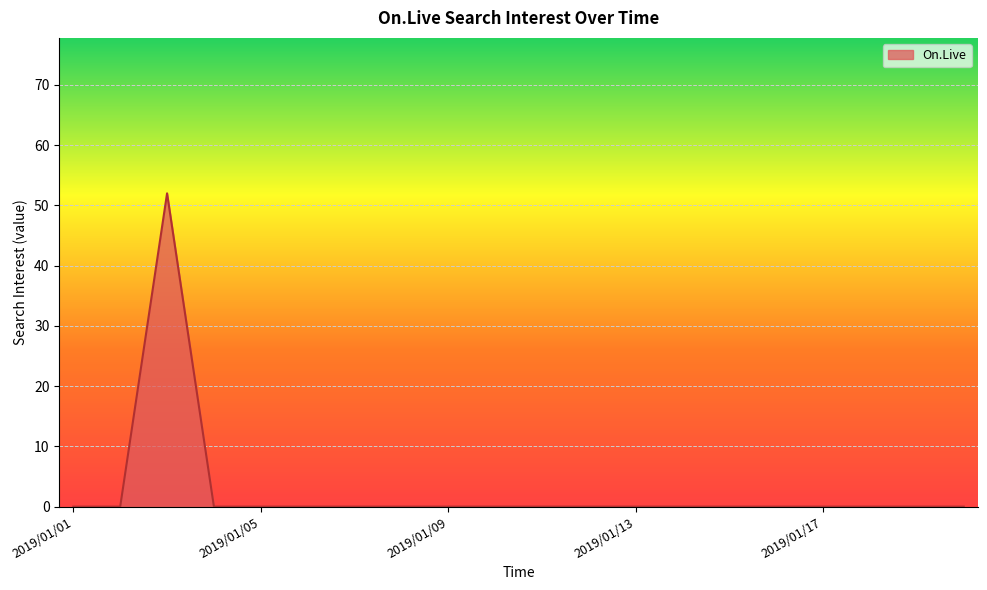

What is the maximum value shown in the chart?

52